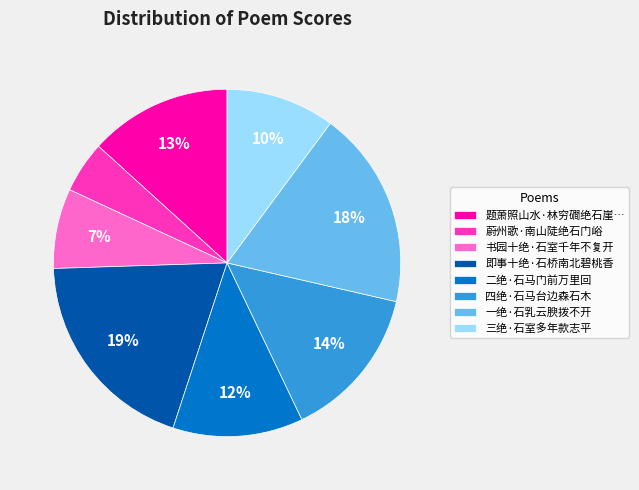

The 书园十绝·石室千年不复开 slice represents 1% of the pie. True or false?

False